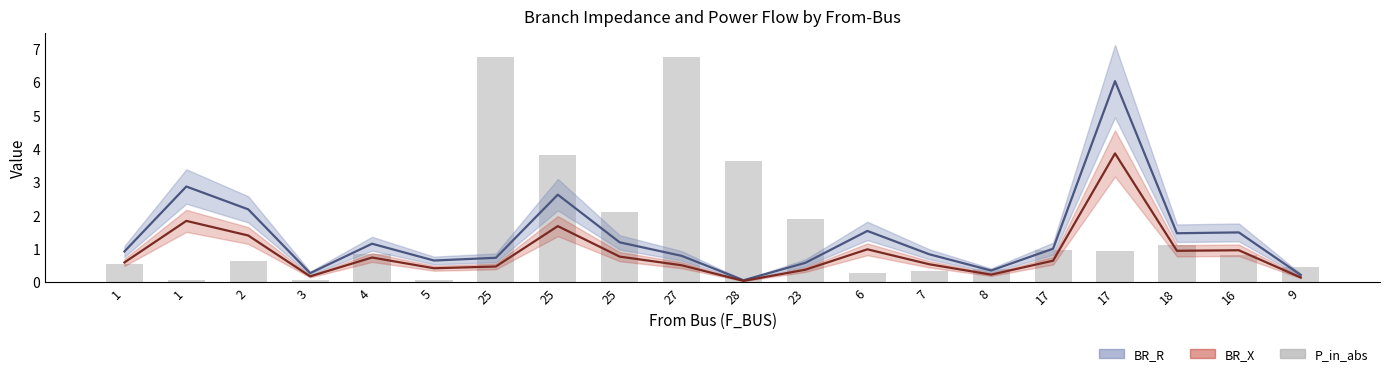

Which label corresponds to the largest value in the chart?

27